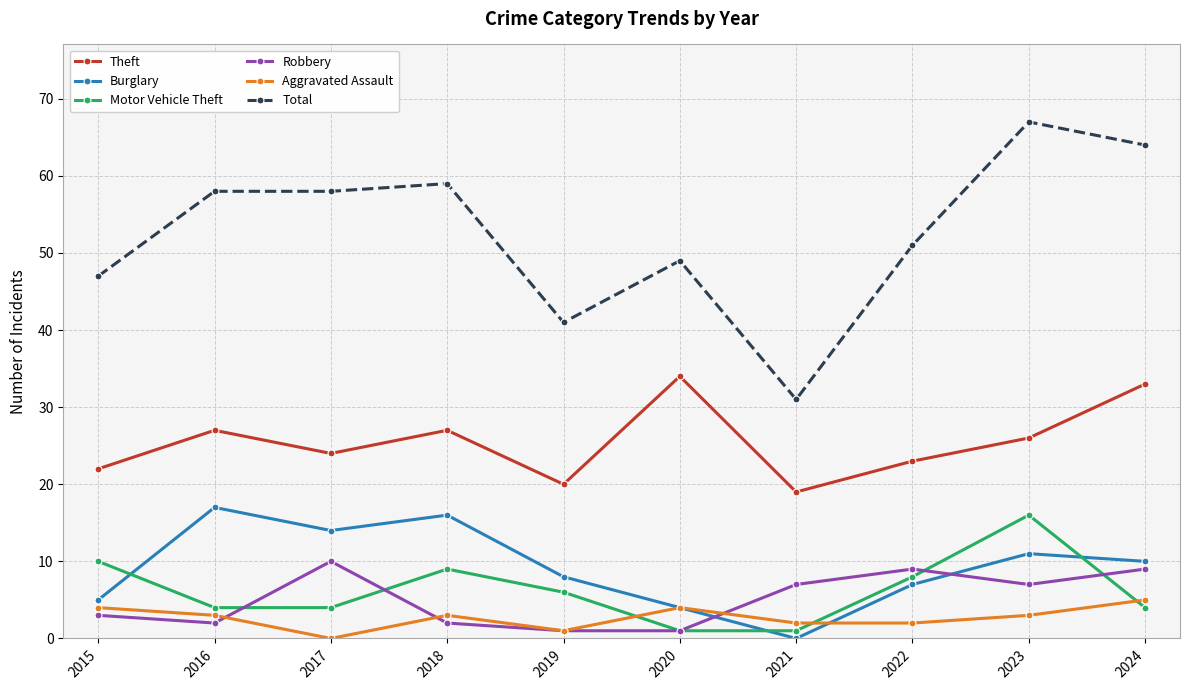

Does the chart display data point markers on the line(s)?

Yes